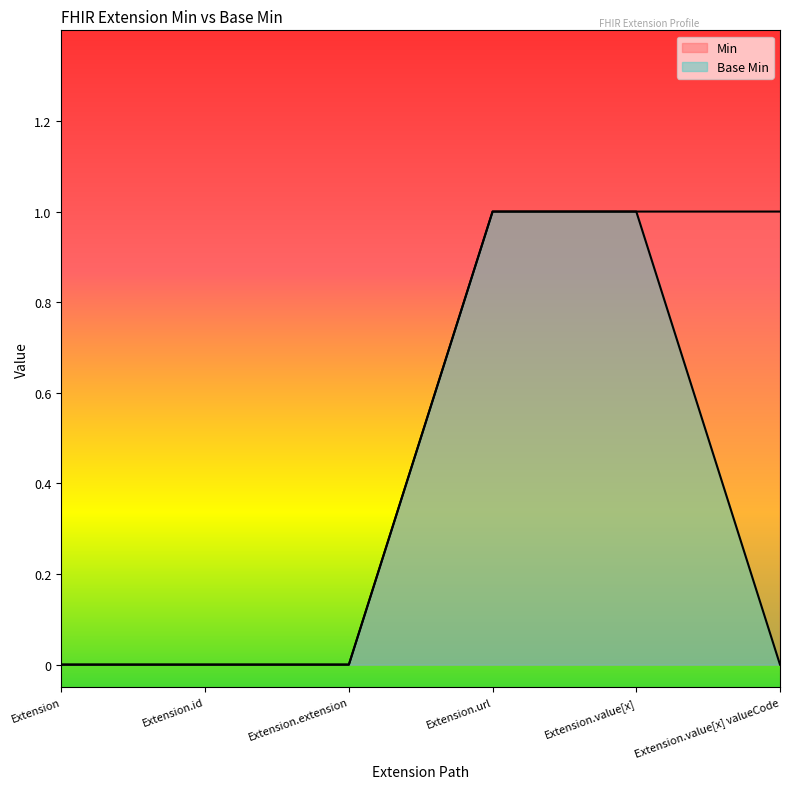

Reading left to right, extract all data points from this chart.

Min: Extension=0	Extension.id=0	Extension.extension=0	Extension.url=1	Extension.value[x]=1	Extension.value[x] valueCode=1
Base Min: Extension=0	Extension.id=0	Extension.extension=0	Extension.url=1	Extension.value[x]=1	Extension.value[x] valueCode=0